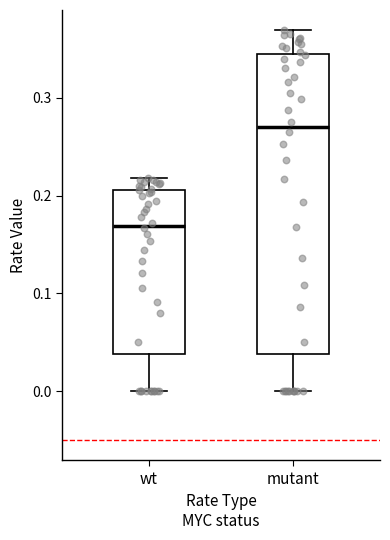

Where does the median line of the box for wt sit on the y-axis? The values are not printed on the chart, so give them approximately, as read against the axis.

0.17